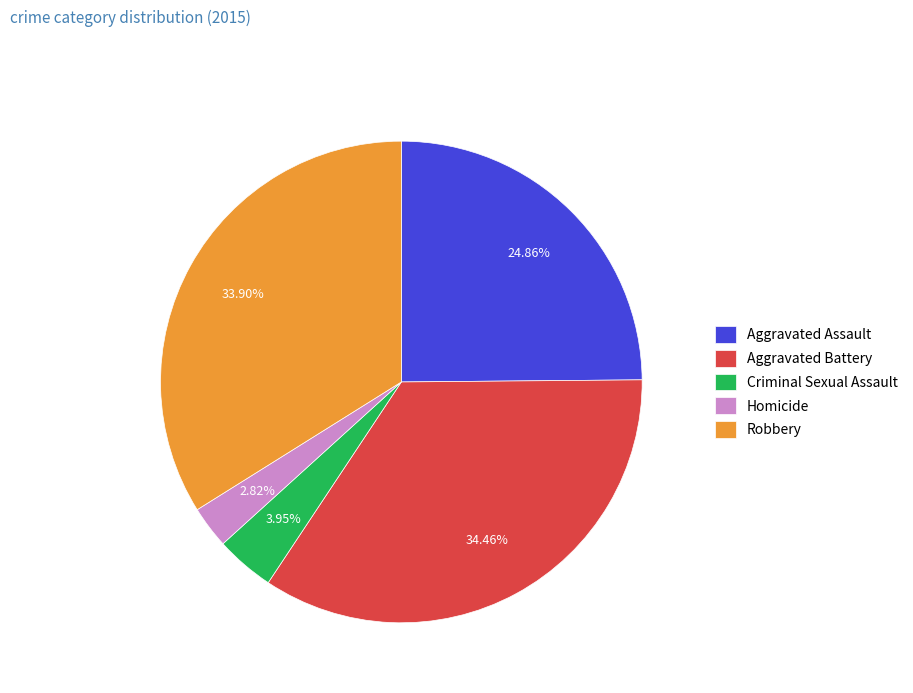

Rank the categories by value from lowest to highest.

Homicide, Criminal Sexual Assault, Aggravated Assault, Robbery, Aggravated Battery